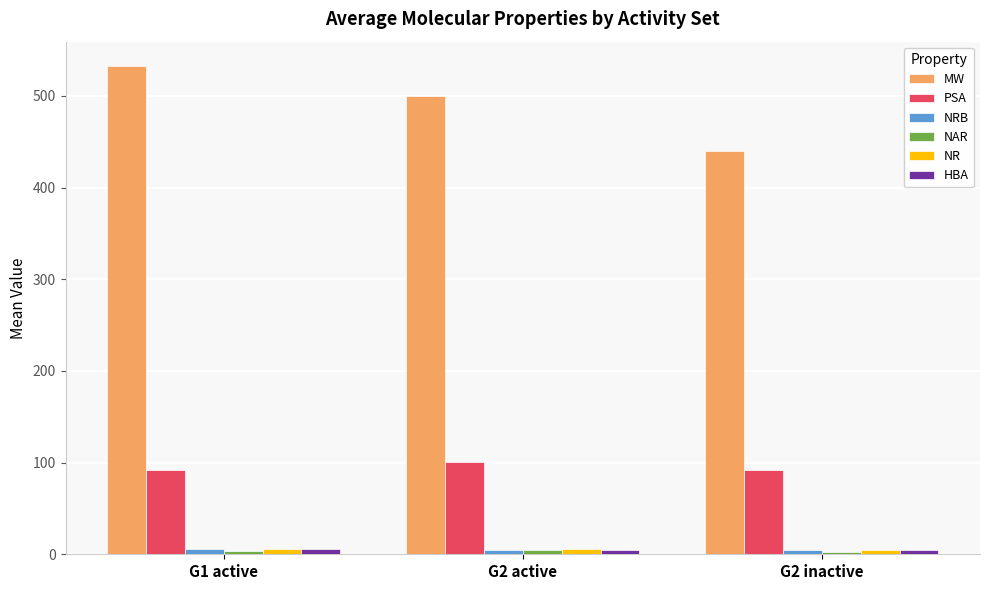

Which series has the widest spread of values?

MW